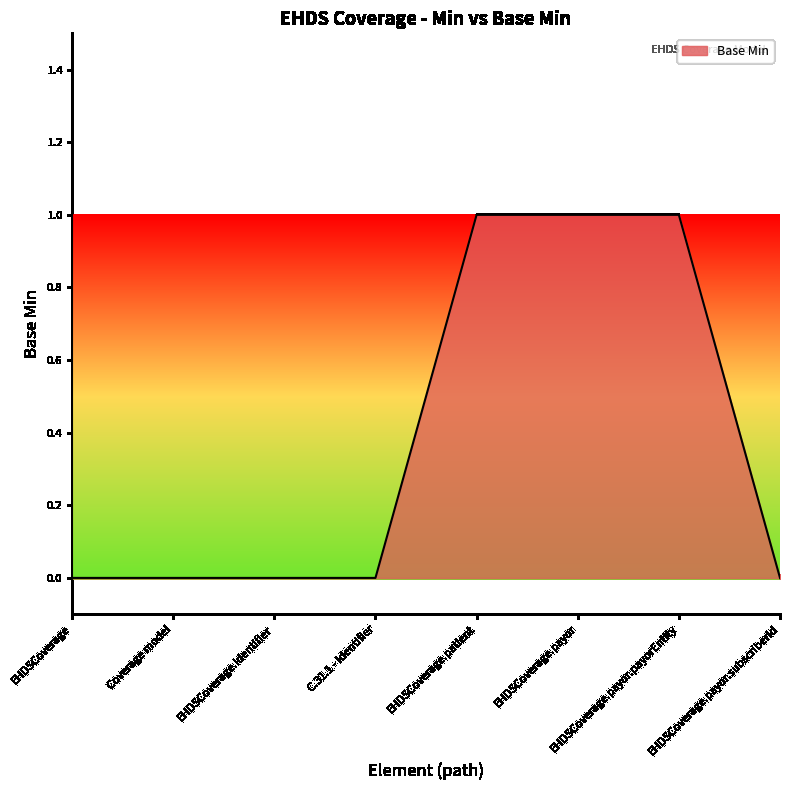

What position from the right is EHDSCoverage.payor?

3